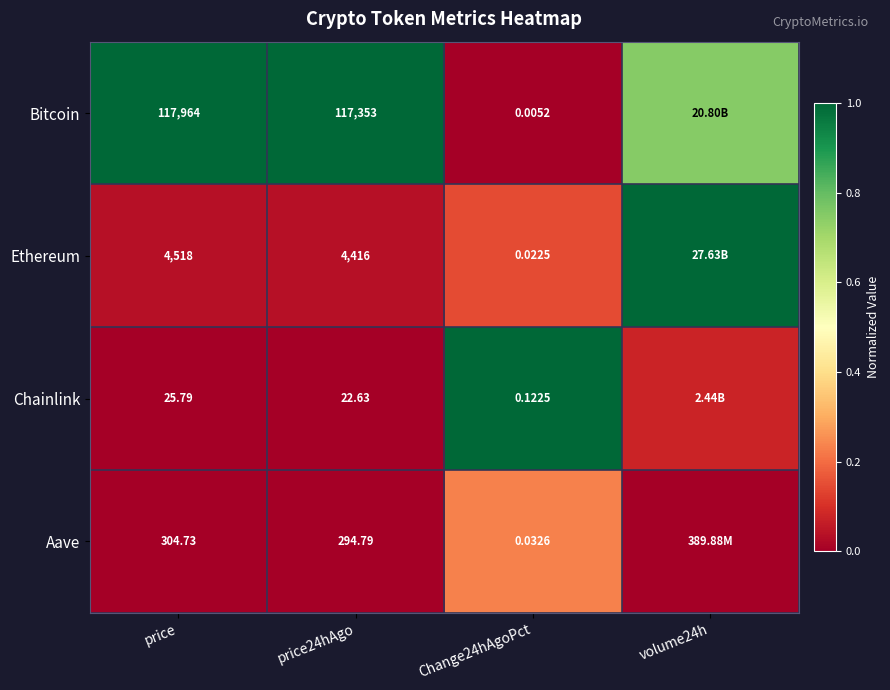

At how many categories does at least one series exceed 0?

4